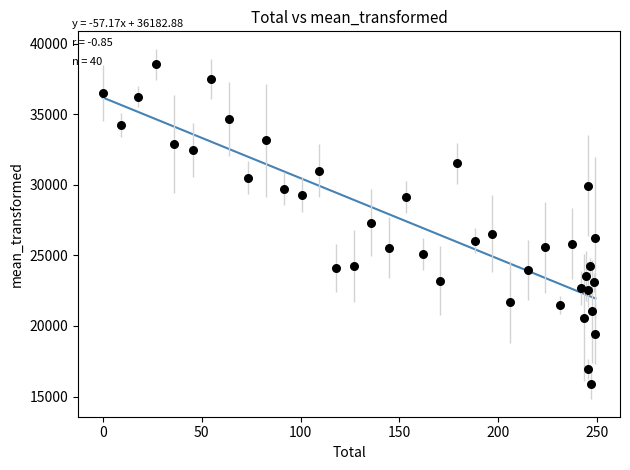

What is the range of X values (max minus min)?

249.0